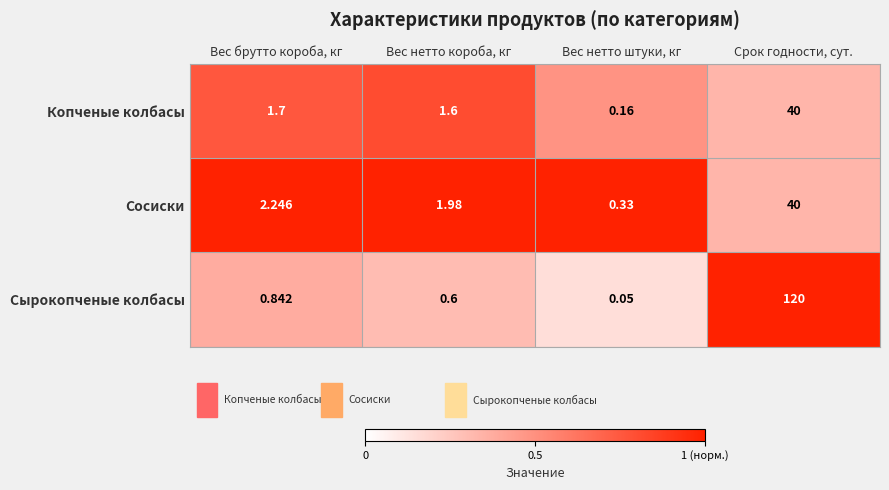

At which category is the sum across all series the highest?

Срок годности, сут.